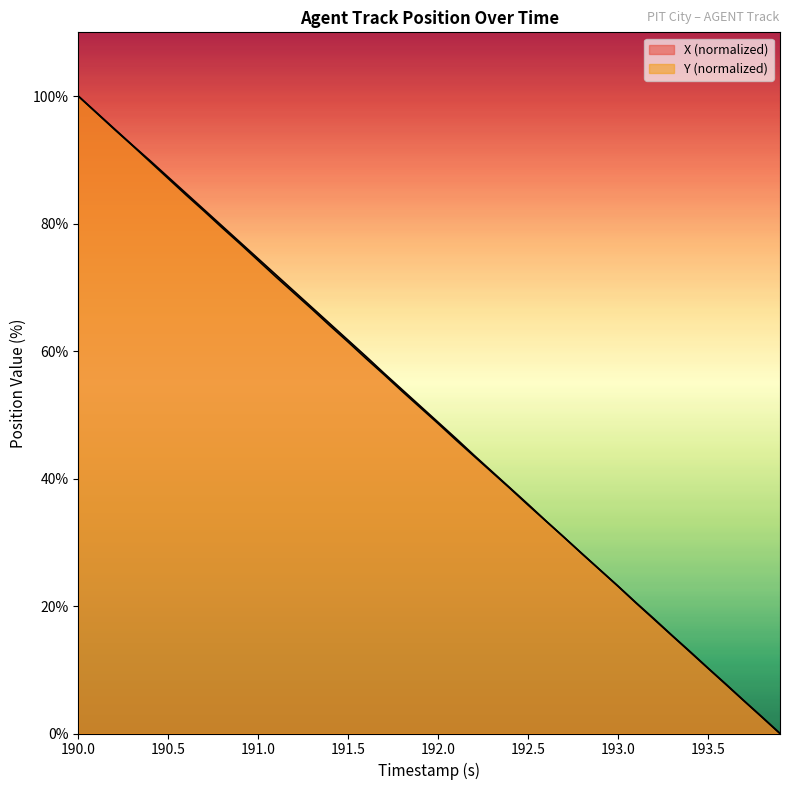

What is the difference between the Y values at 190.1 and 190.8?

18.1